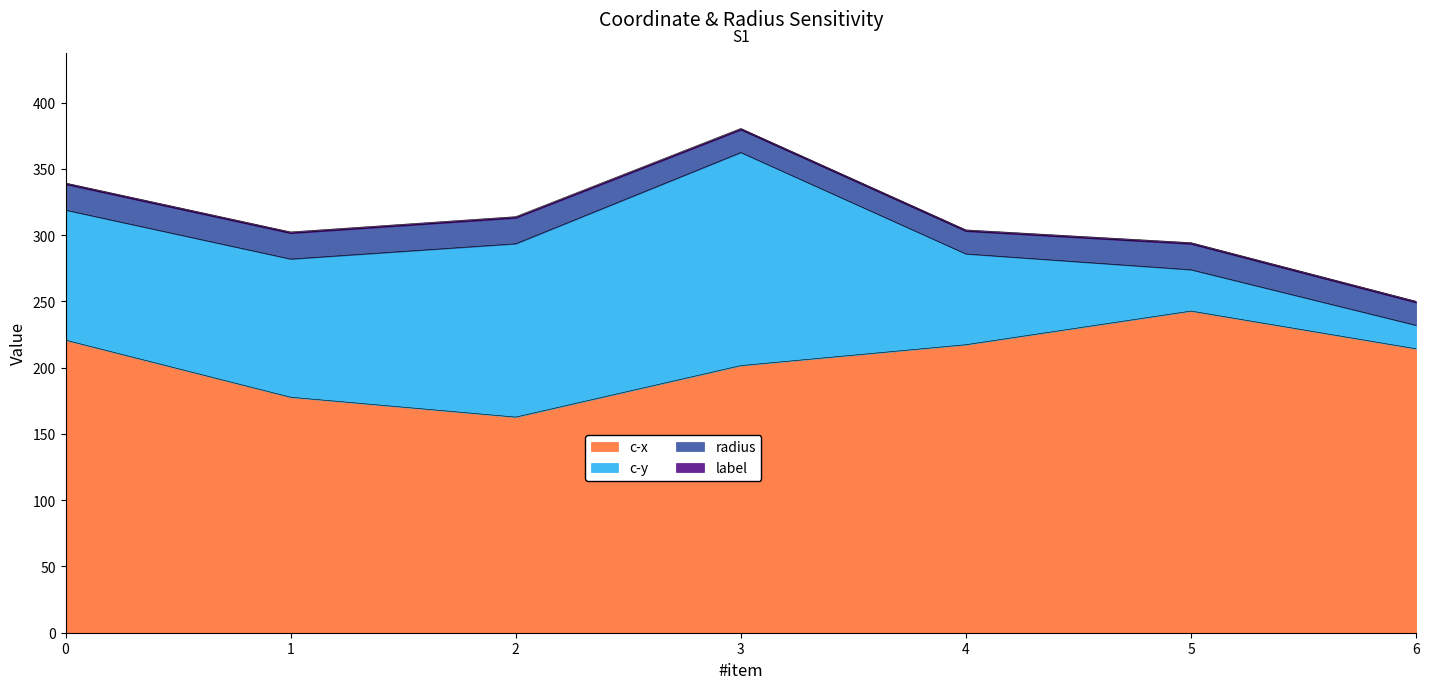

What is the total value across all series at 0?

339.4